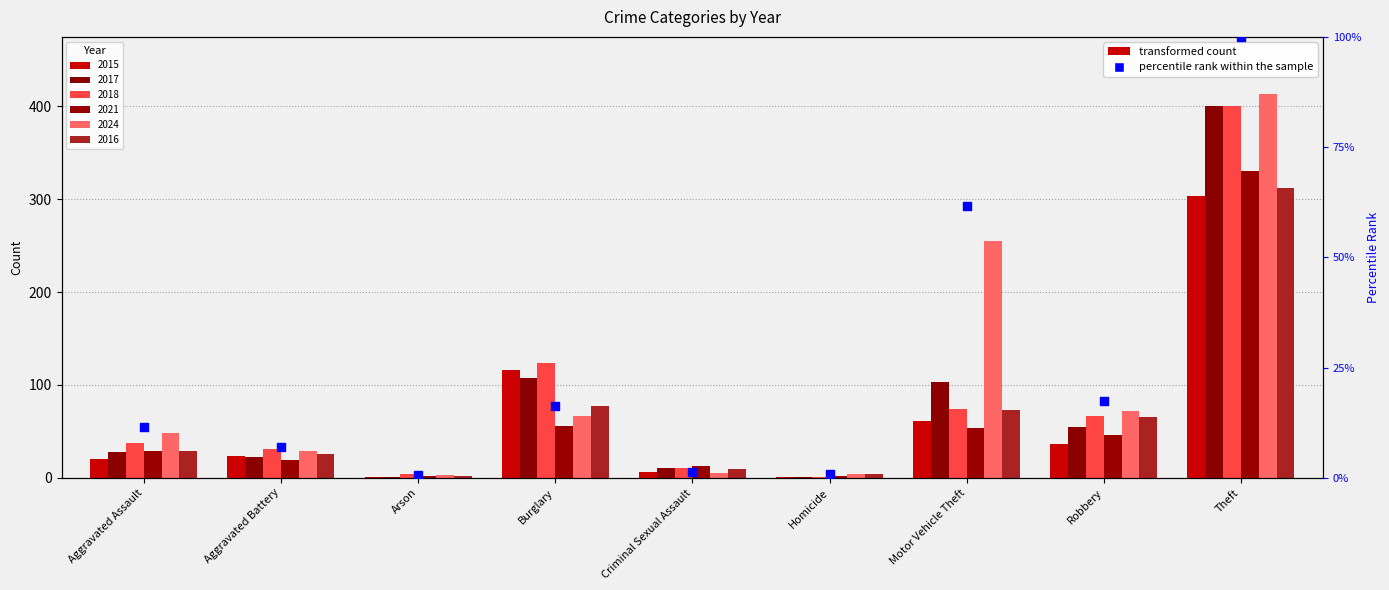

Between Motor Vehicle Theft and Criminal Sexual Assault, which is larger?

Motor Vehicle Theft